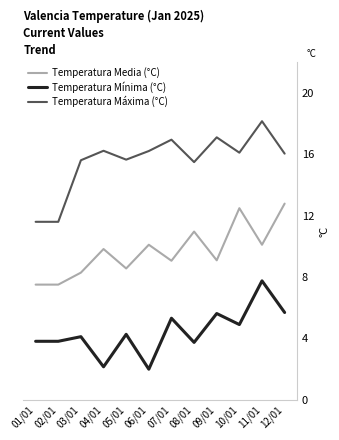

What is the average value of the Temperatura Mínima (°C) series?

4.4